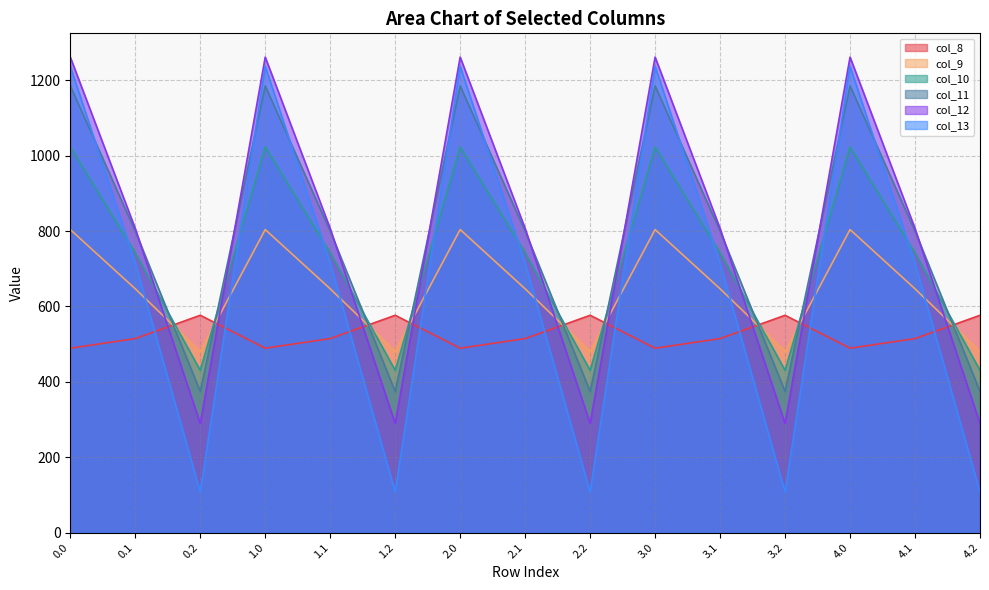

Is it true that col_9 equals 804.0 at 0.0?

True